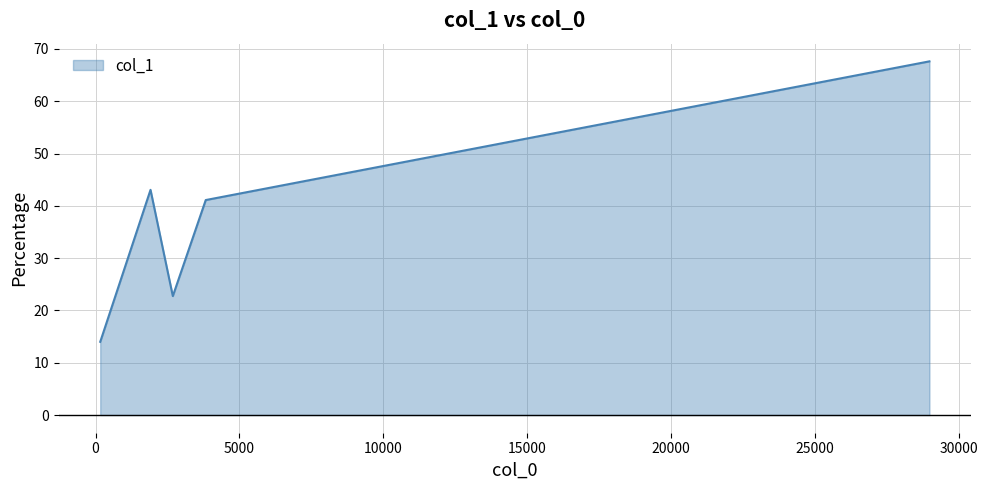

True or false: the data has more than 2 interior local peaks.

False